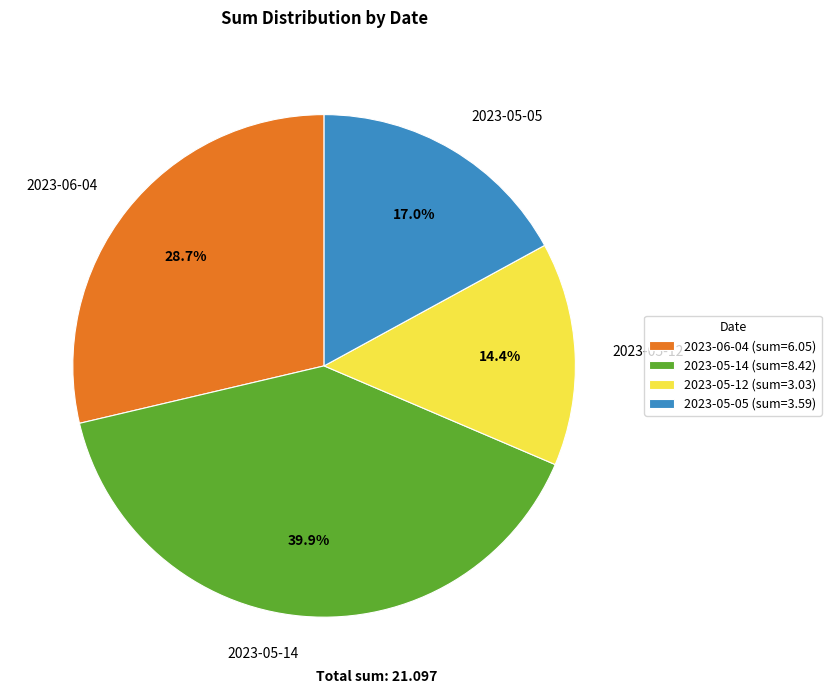

What is the ratio of the value at 2023-05-14 to the value at 2023-05-12?

2.8